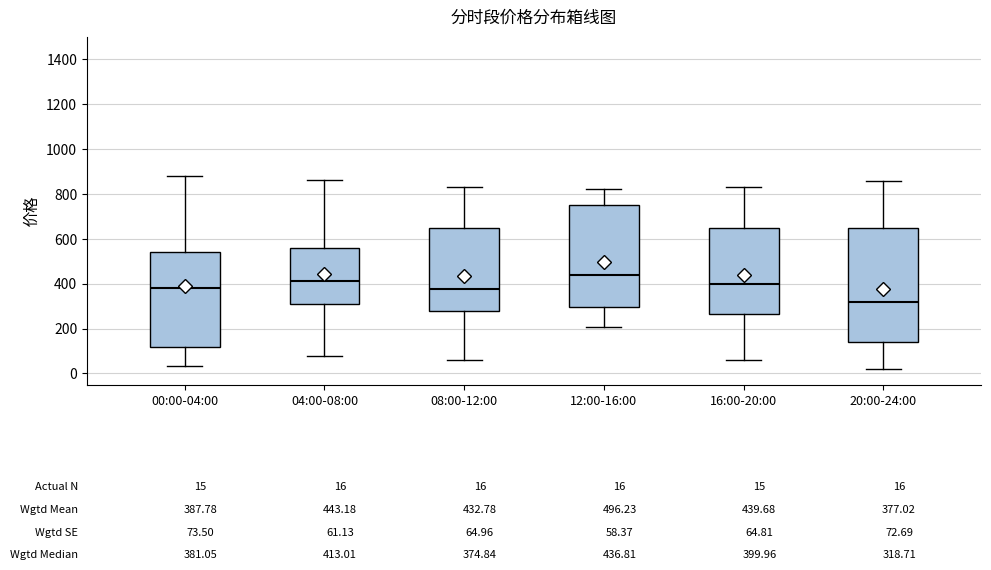

Which box has the highest median line?

12:00-16:00